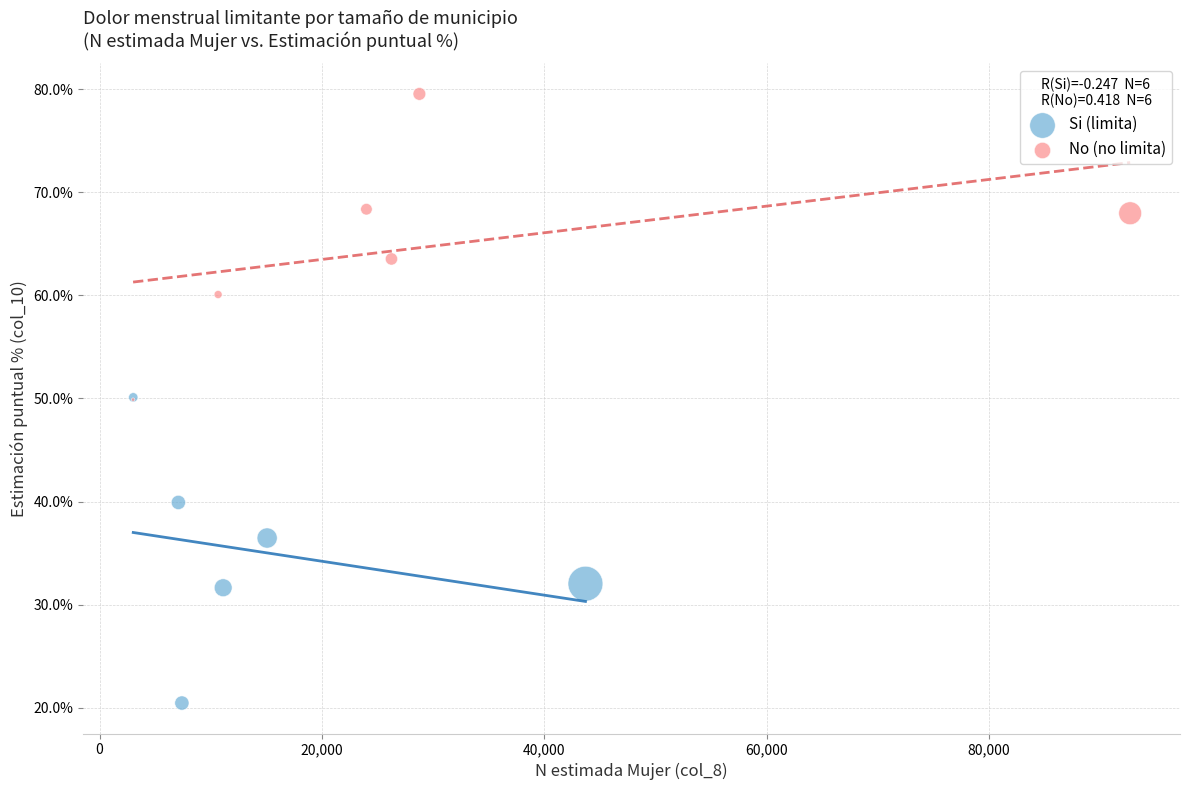

Which series reaches the minimum Y coordinate?

Si (limita)